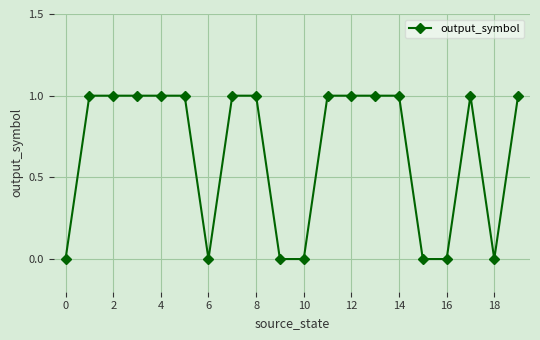

What is the value of the 18th point from the left?

1